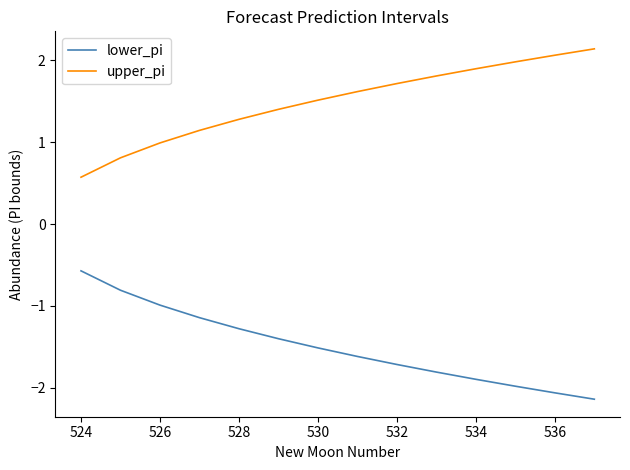

What is the difference between the second highest and second lowest values in the lower_pi series?

1.3